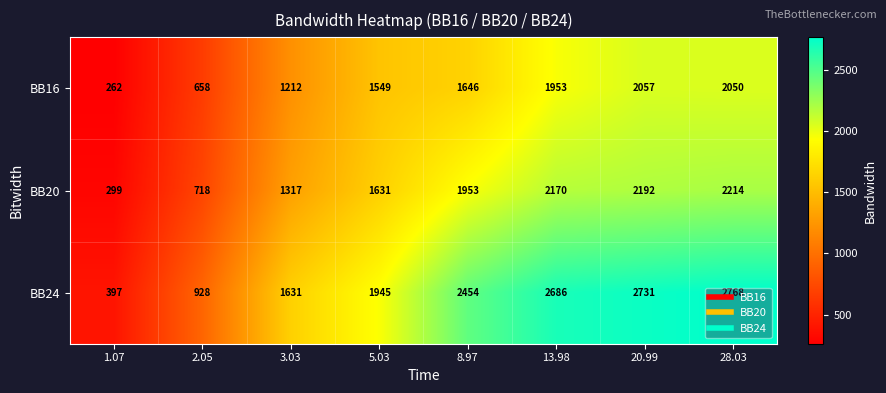

What value does the BB20 series have at 20.99?

2192